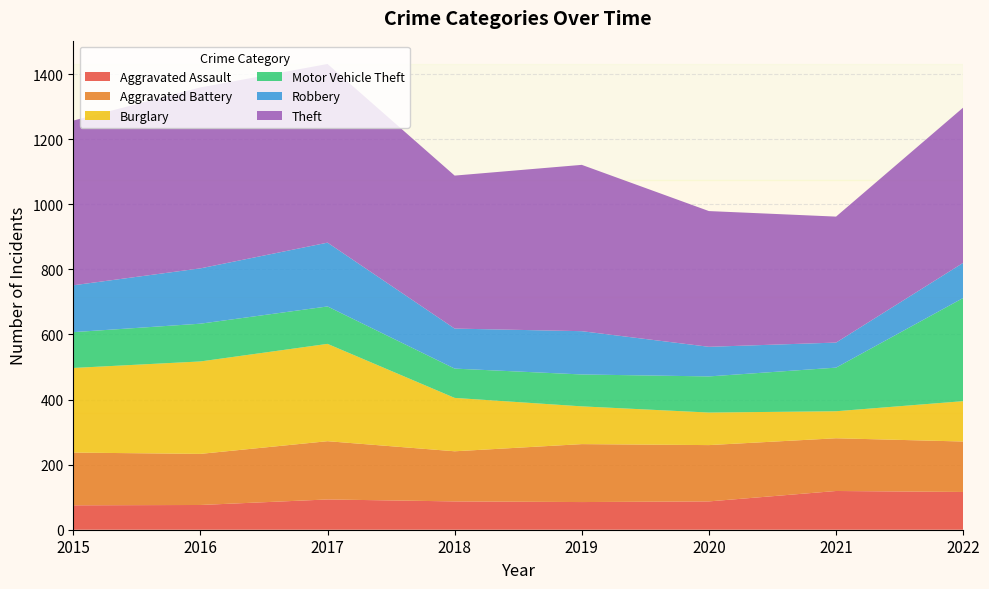

Reading left to right, transcribe all the data shown in this chart.

Aggravated Assault: 2015=75	2016=76	2017=93	2018=87	2019=85	2020=87	2021=119	2022=116
Aggravated Battery: 2015=162	2016=157	2017=179	2018=154	2019=178	2020=173	2021=162	2022=155
Burglary: 2015=260	2016=284	2017=299	2018=164	2019=116	2020=100	2021=83	2022=124
Motor Vehicle Theft: 2015=110	2016=116	2017=115	2018=90	2019=98	2020=111	2021=134	2022=317
Robbery: 2015=144	2016=170	2017=196	2018=123	2019=133	2020=91	2021=77	2022=108
Theft: 2015=506	2016=556	2017=549	2018=470	2019=511	2020=417	2021=387	2022=477